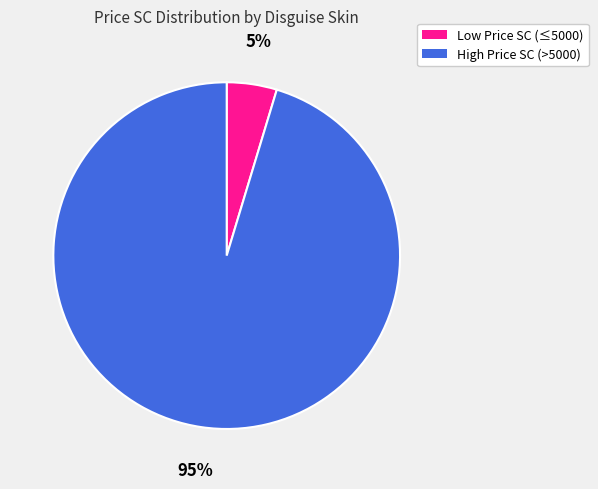

Does any single category account for the majority?

Yes